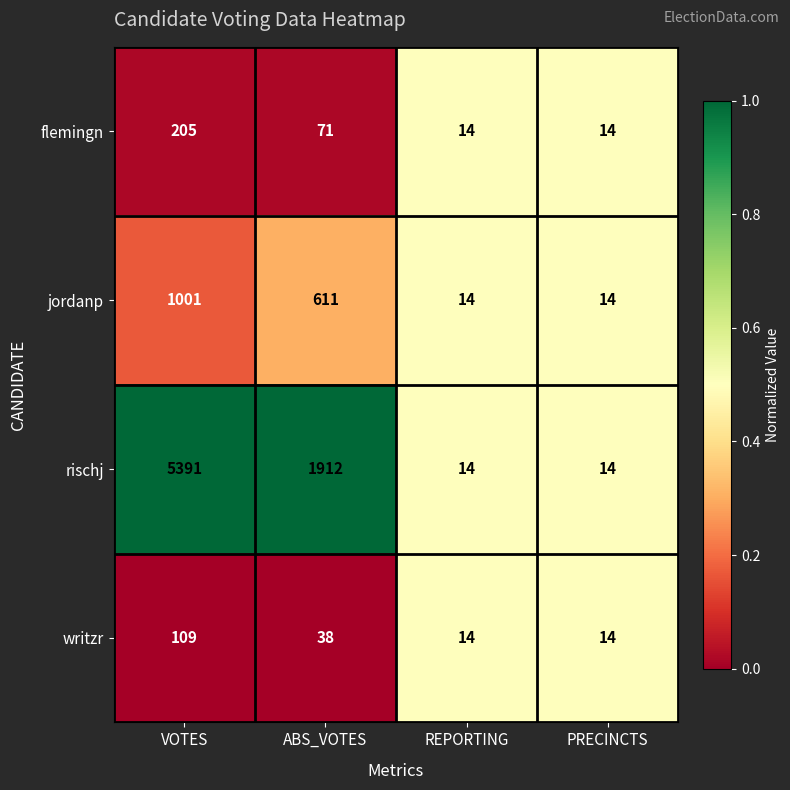

What is the greatest value displayed?

5391